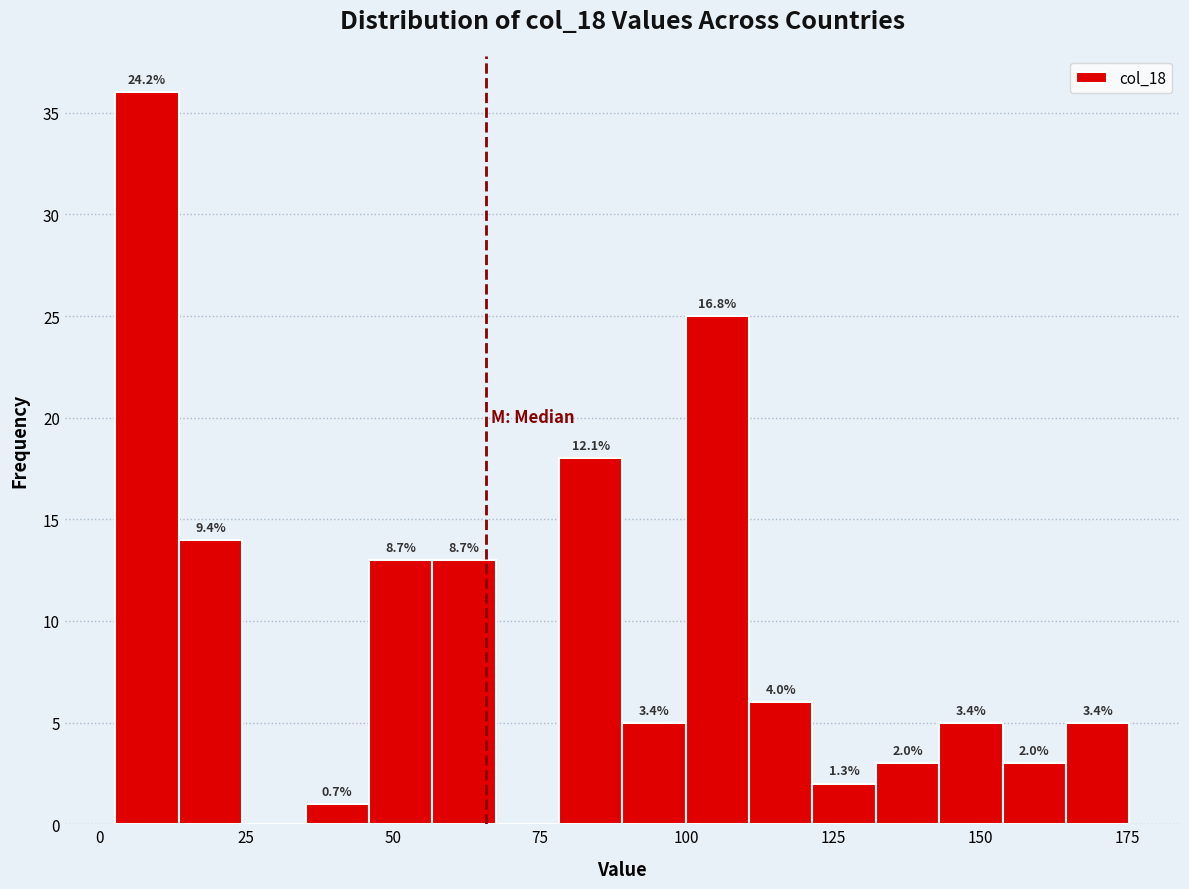

Read against the x-axis, roughly where is the centre of the tallest bar?

10